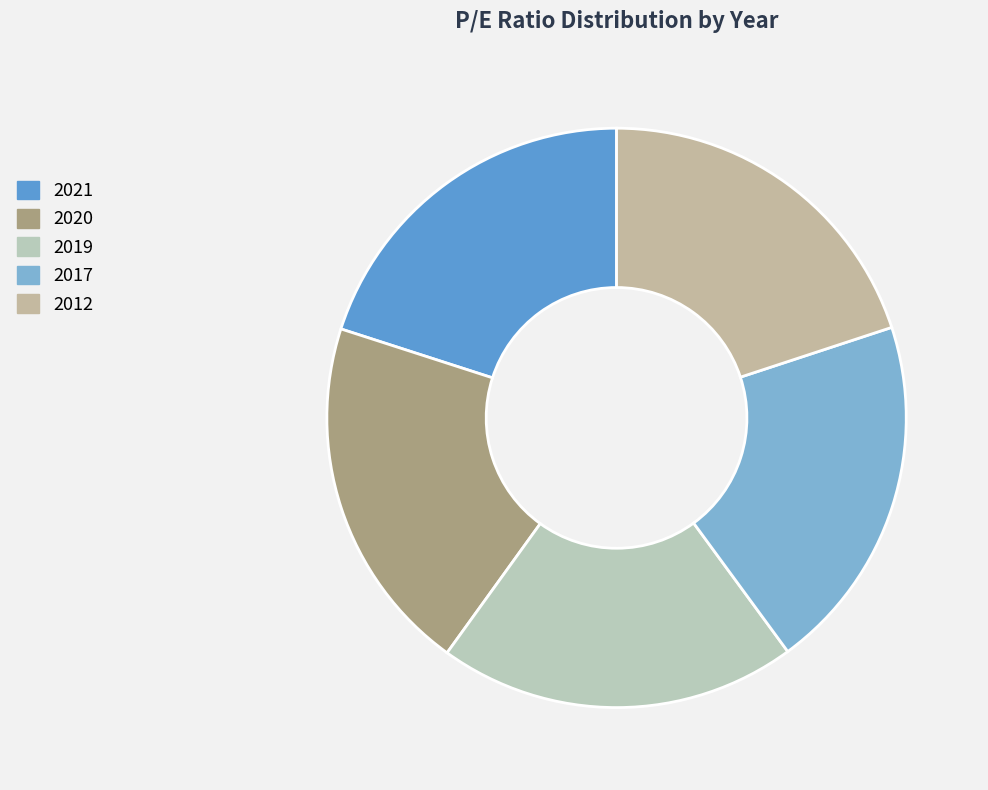

What percentage is the 2017 slice, to the nearest percent?

20%